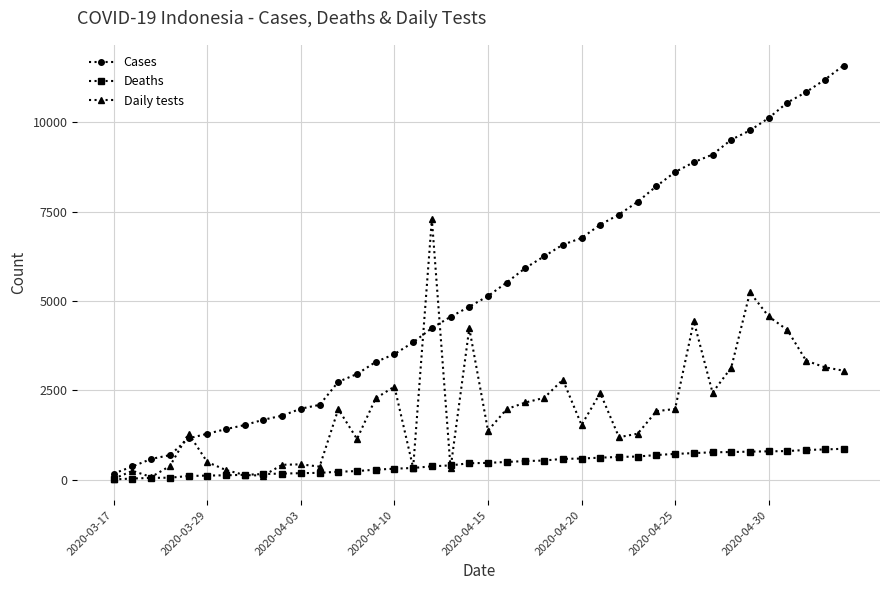

Which series has the largest range (max minus min)?

Cases